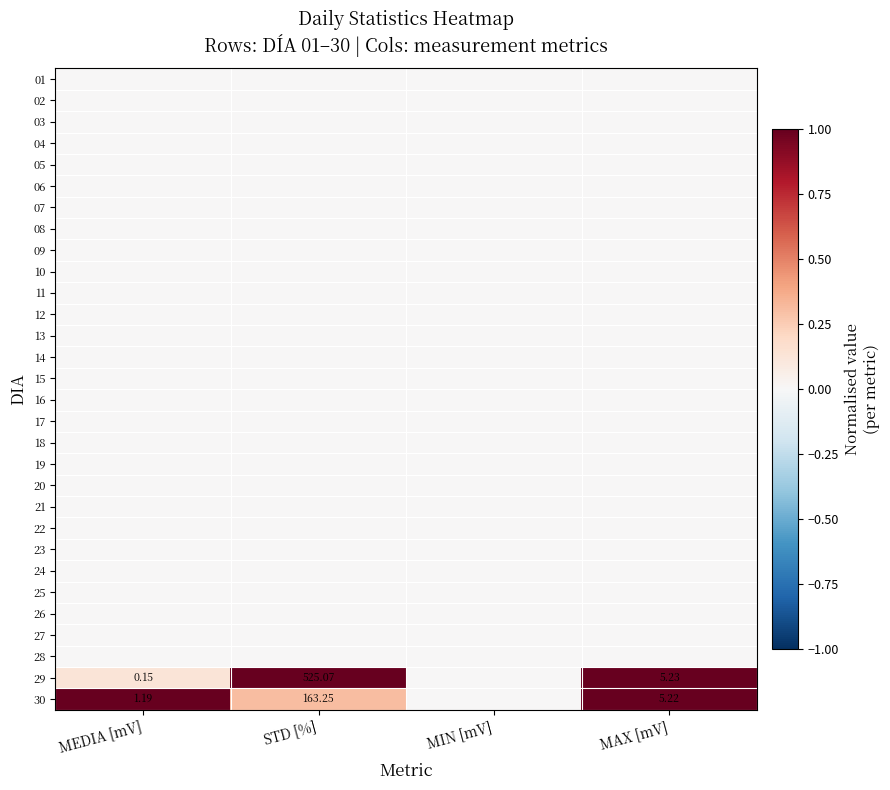

At how many categories does at least one series exceed 0?

3